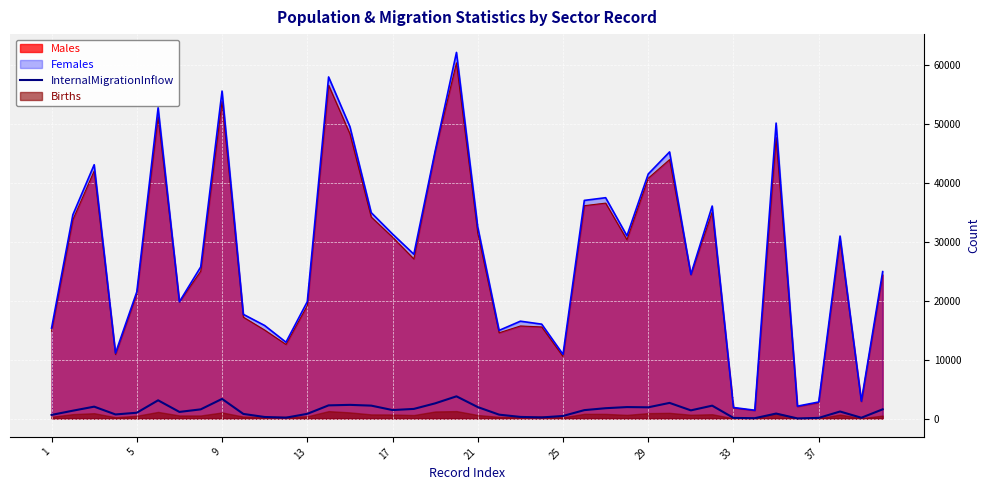

The value at 19 is 1841. True or false?

False